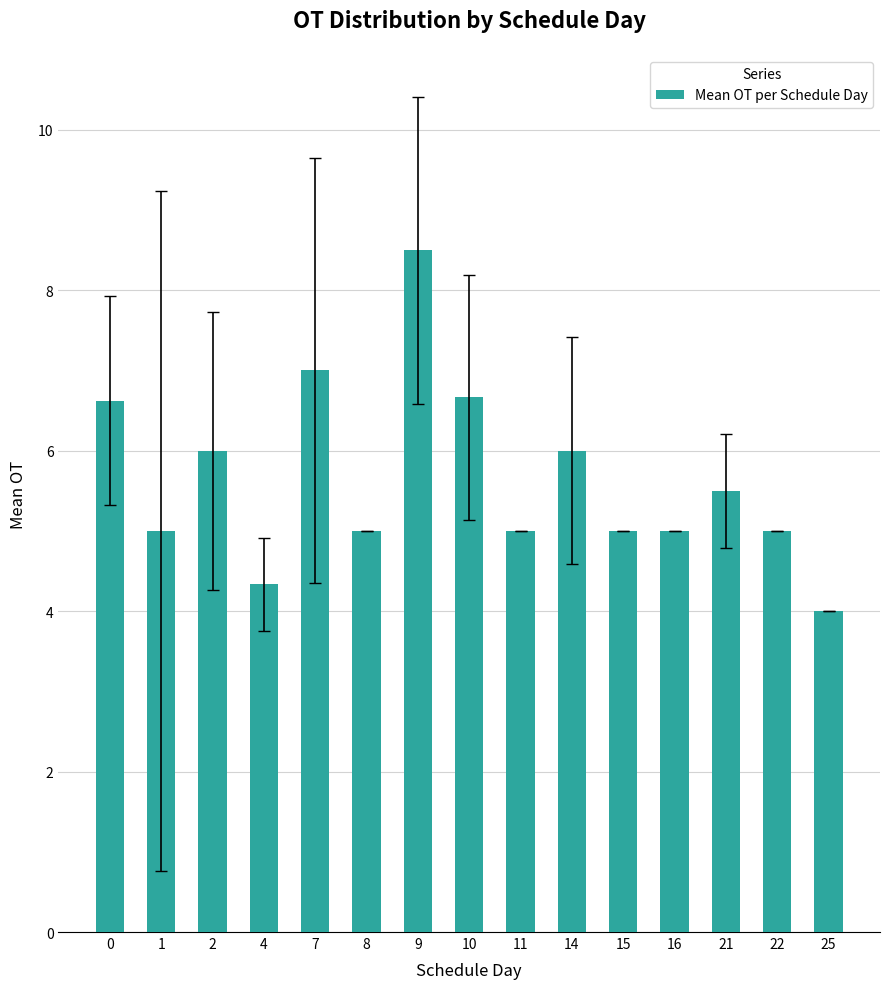

How many categories are shown in the chart?

15